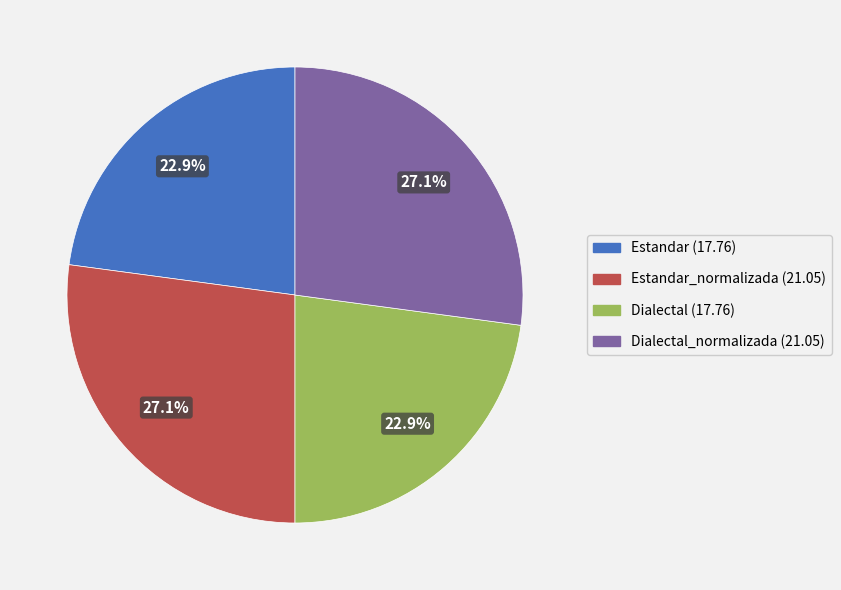

Is there a majority slice in this chart?

No